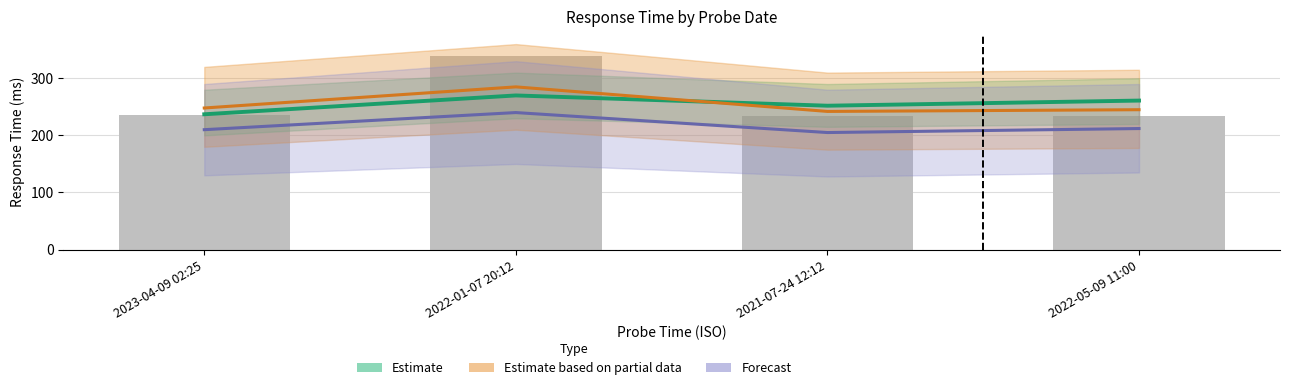

Rank the categories by value from highest to lowest.

2022-01-07 20:12, 2023-04-09 02:25, 2022-05-09 11:00, 2021-07-24 12:12